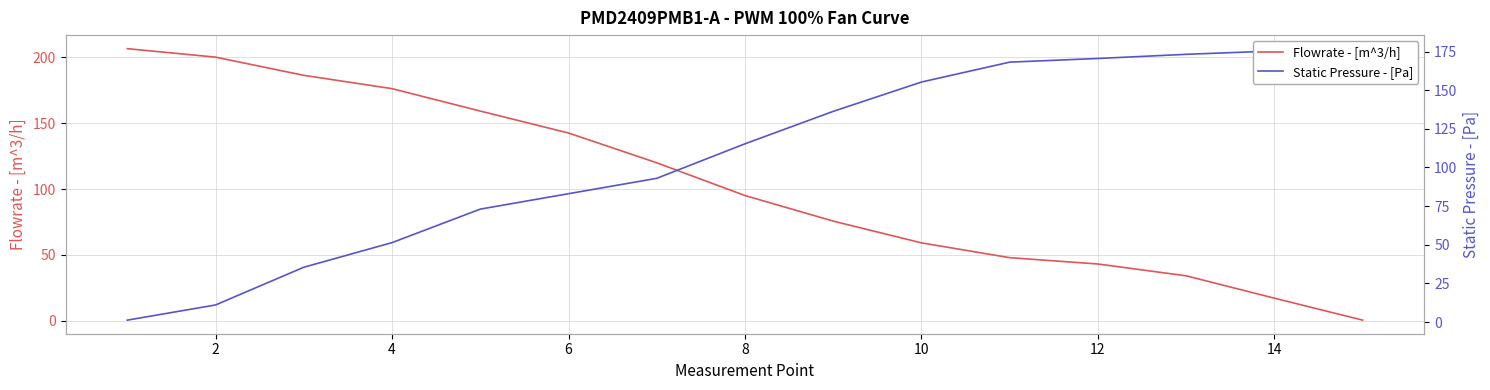

How many data points in Static Pressure - [Pa] are above 115?

8